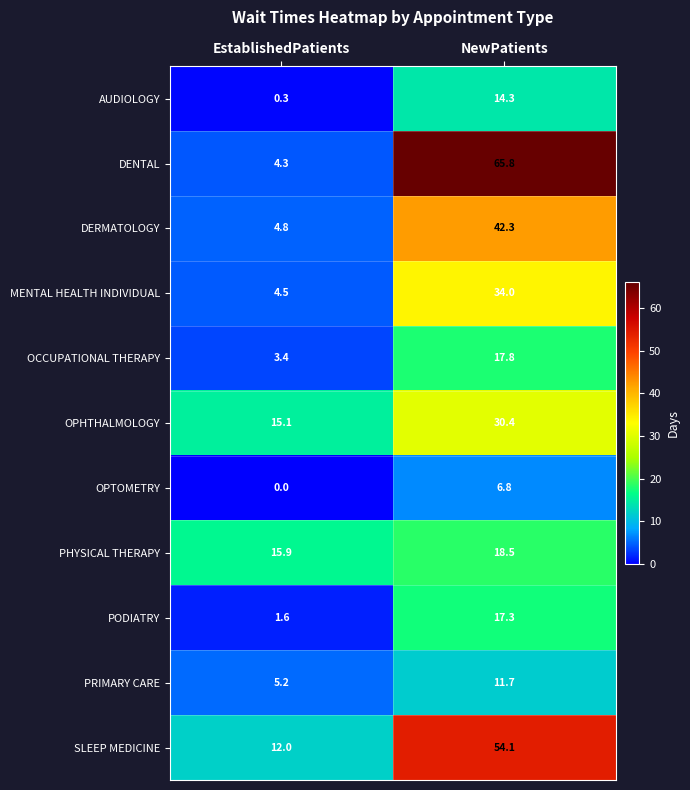

Read the DENTAL value at EstablishedPatients.

4.3